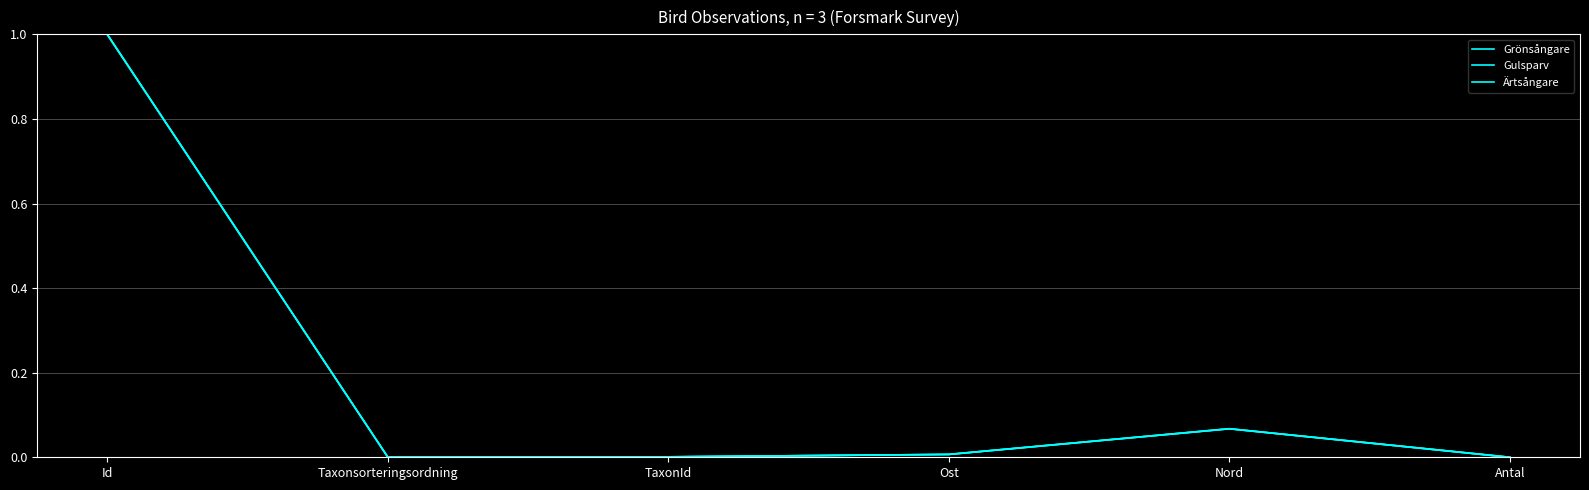

At which category does Grönsångare reach its first local valley?

Taxonsorteringsordning